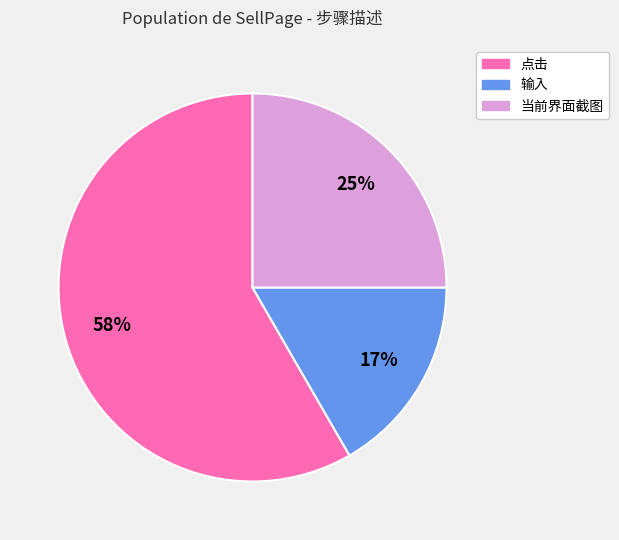

Count the number of slices in the pie.

3